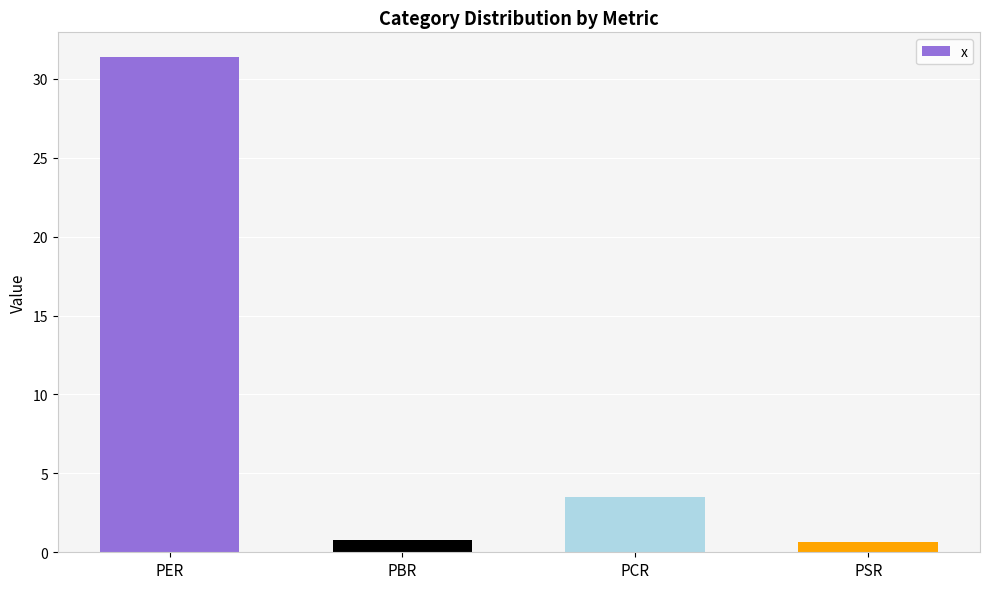

What is the sum of the values at PER and PSR?

32.1